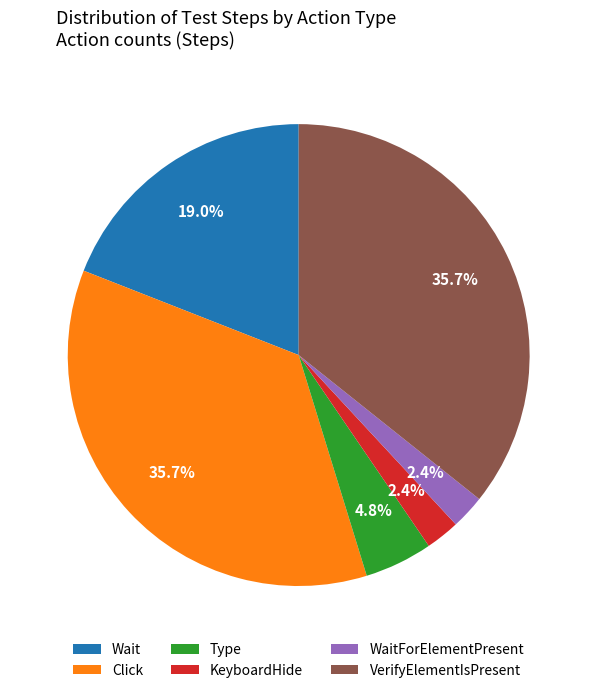

Is it true that Click is 36% of the pie?

True